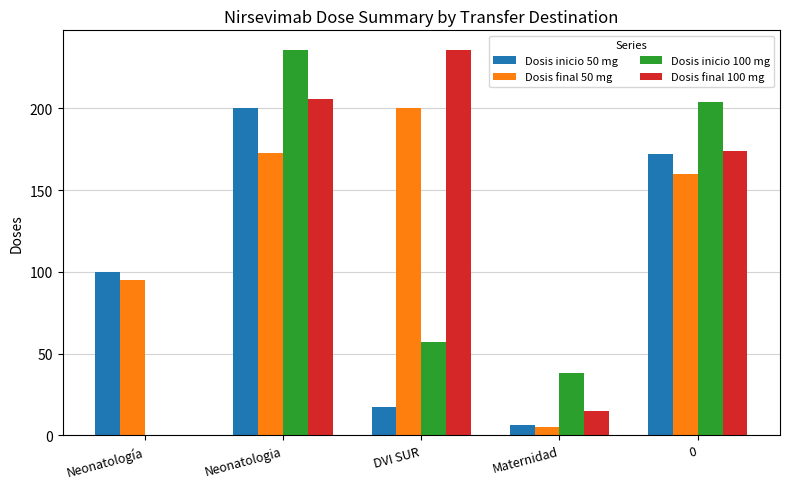

Reading left to right, extract all data points from this chart.

Dosis inicio 50 mg: 100	200	17	6	172
Dosis final 50 mg: 95	173	200	5	160
Dosis inicio 100 mg: 0	236	57	38	204
Dosis final 100 mg: 0	206	236	15	174